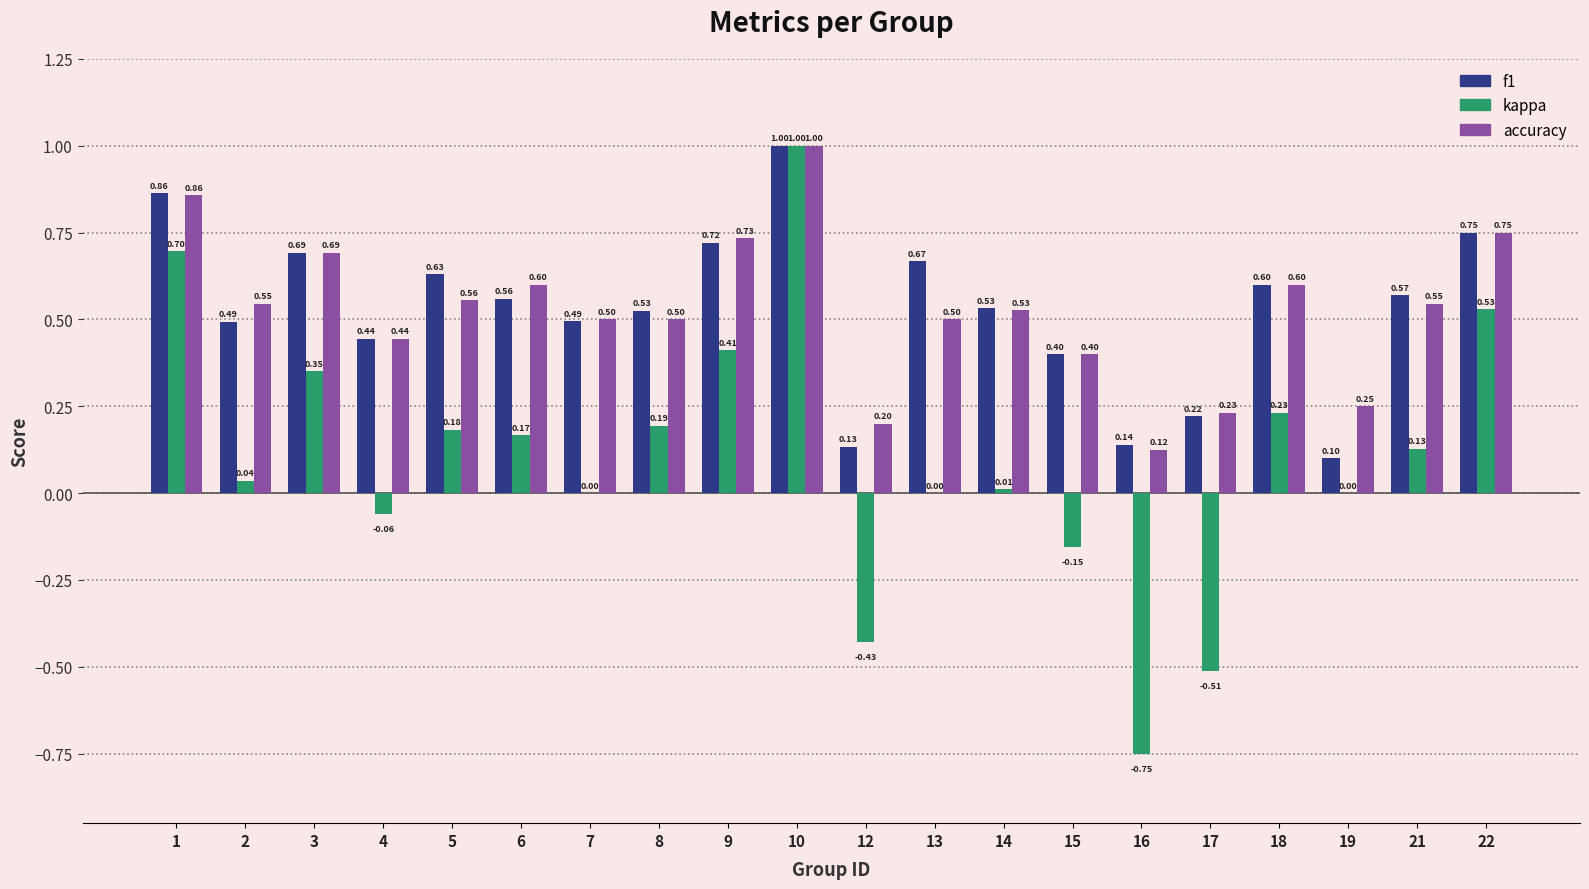

Between 8 and 18, which series saw the biggest shift?

accuracy